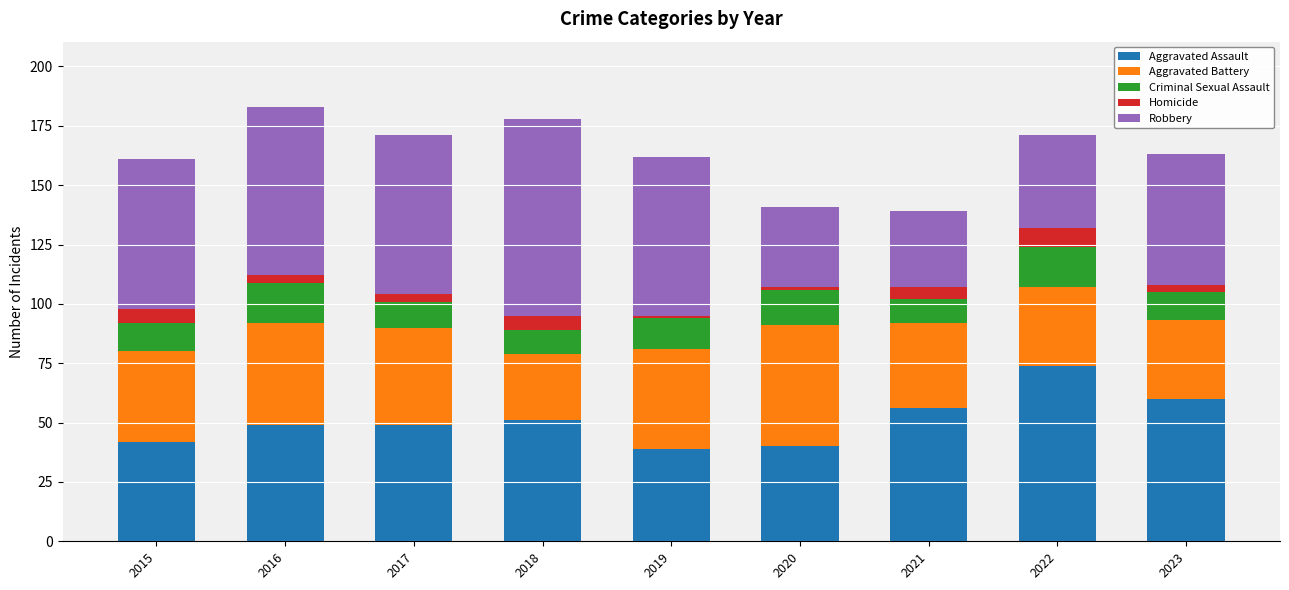

What is the minimum value for Aggravated Assault?

39